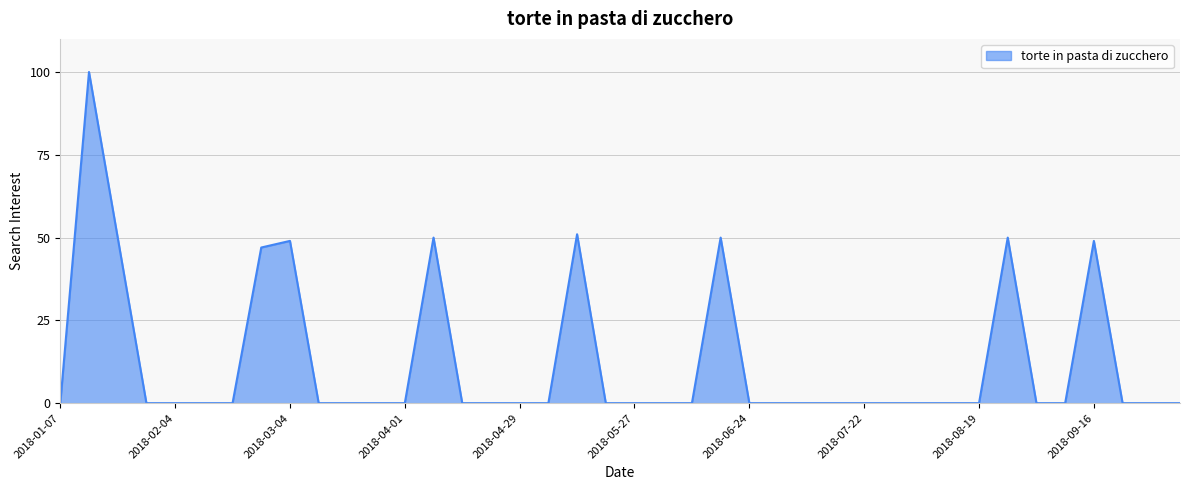

What is the difference between the maximum and minimum values?

100